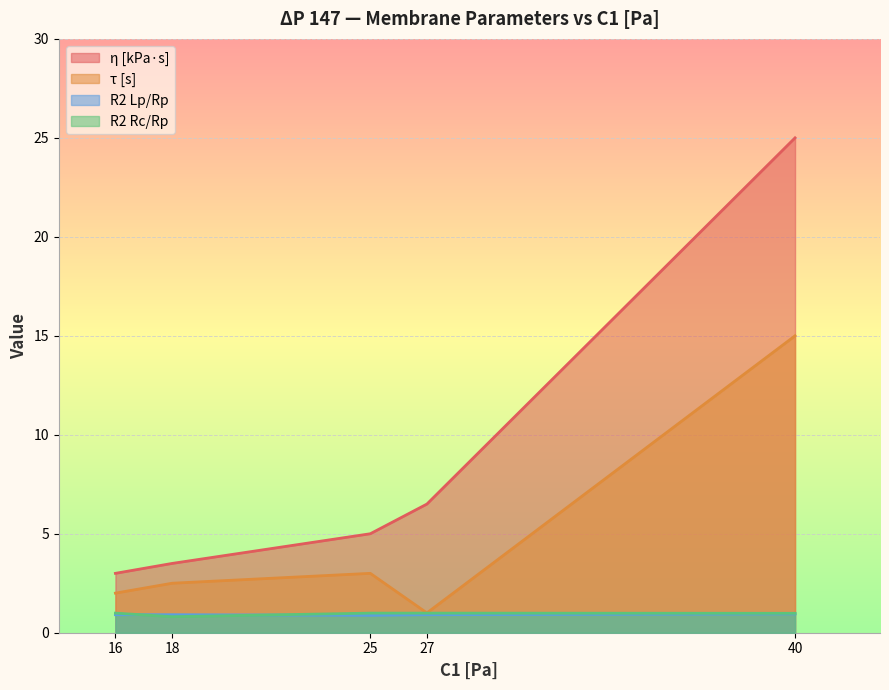

True or false: τ [s] and η [kPa·s] intersect in this chart.

False